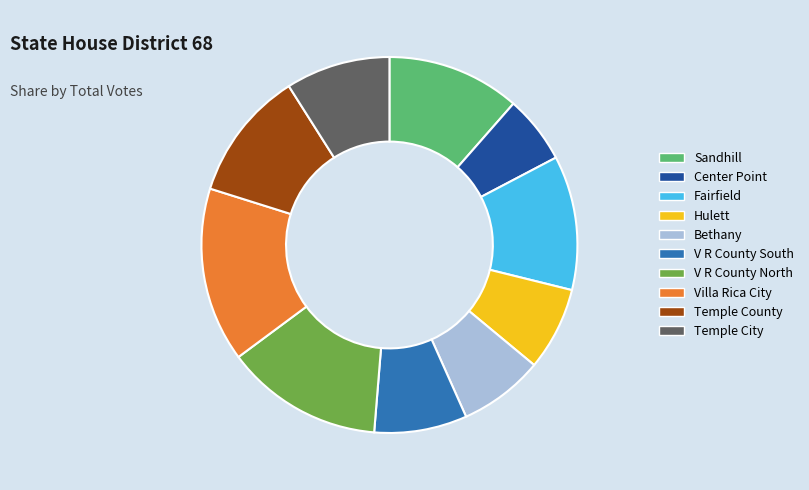

How many slices are in this pie chart?

10